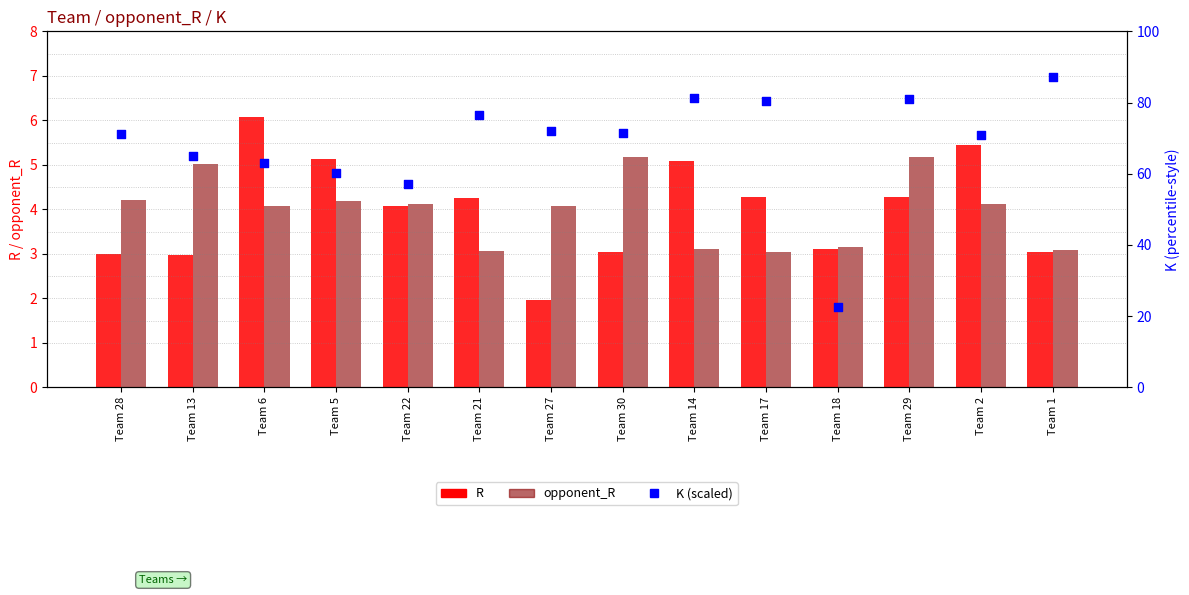

At which category is the sum across all series the highest?

Team 1